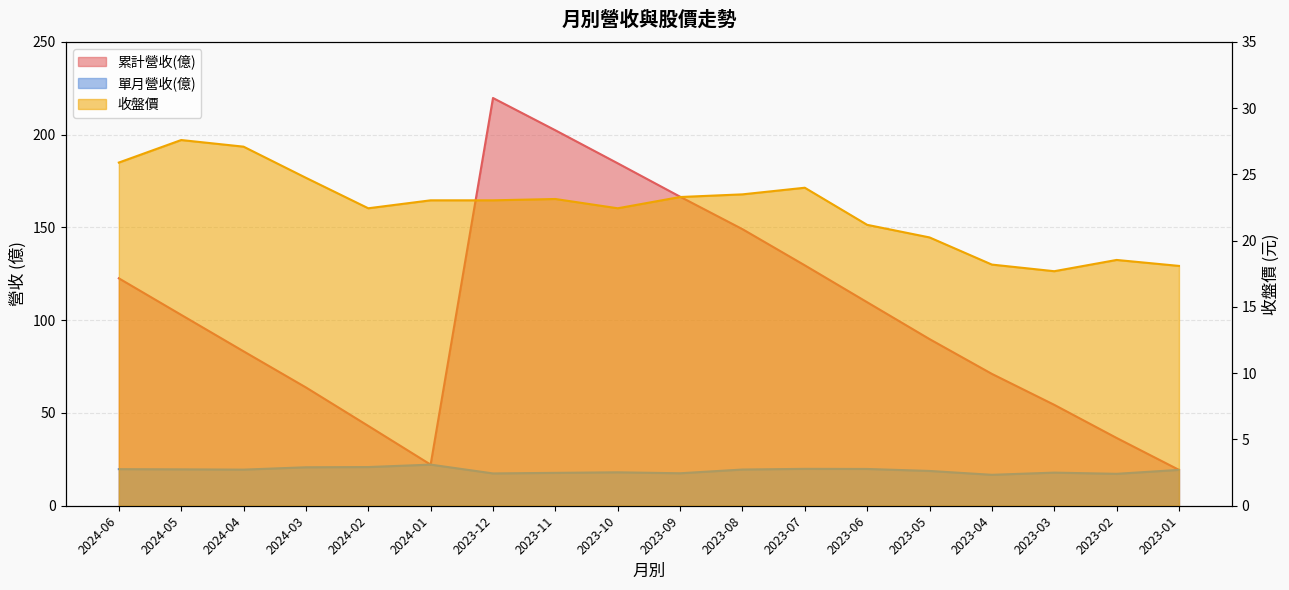

What is the lowest value of the 單月營收(億) series?

16.7